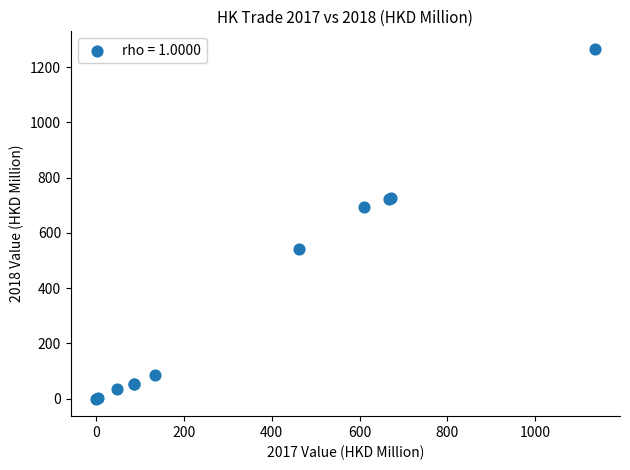

What Y value in the scatter plot is closest to 632?

694.4